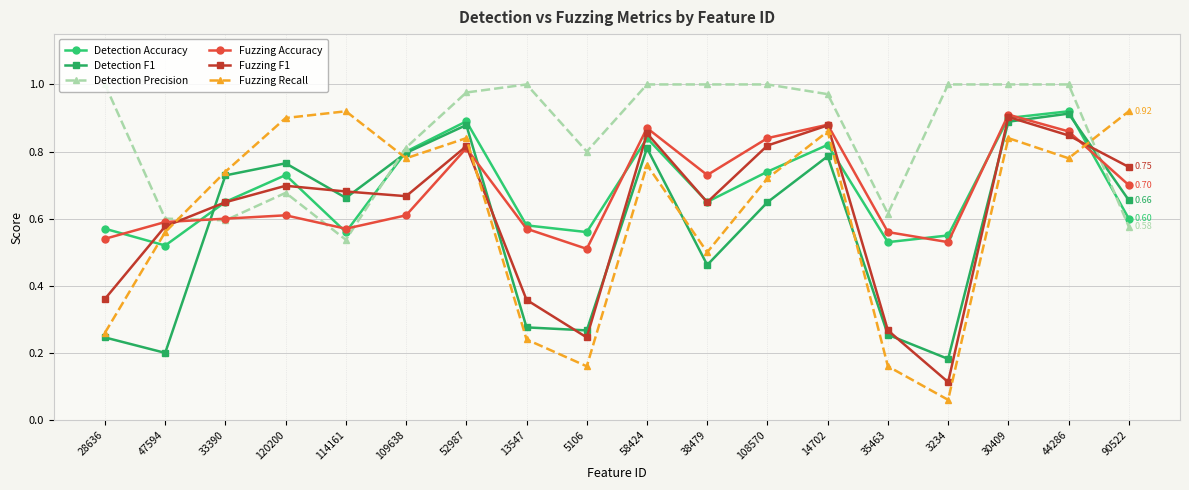

Which series ends up on top after the final intersection of Fuzzing Accuracy and Detection Accuracy?

Fuzzing Accuracy